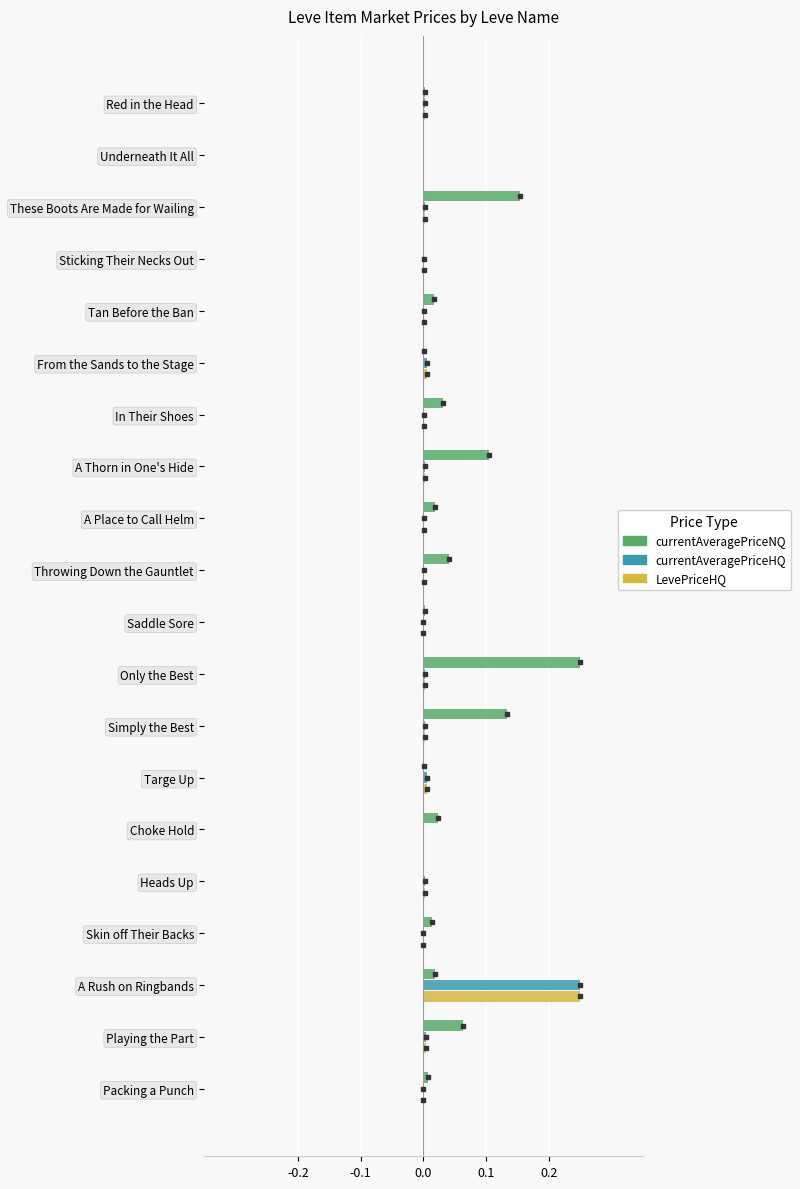

Which series has the largest total across all categories?

currentAveragePriceNQ